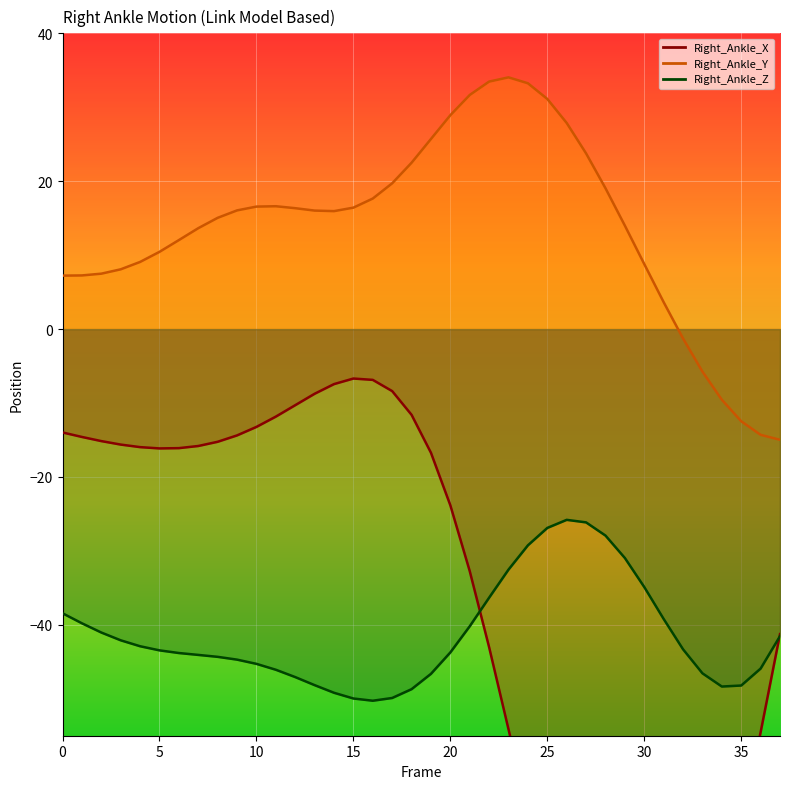

How many values in the Right_Ankle_Z_line series exceed -43?

17